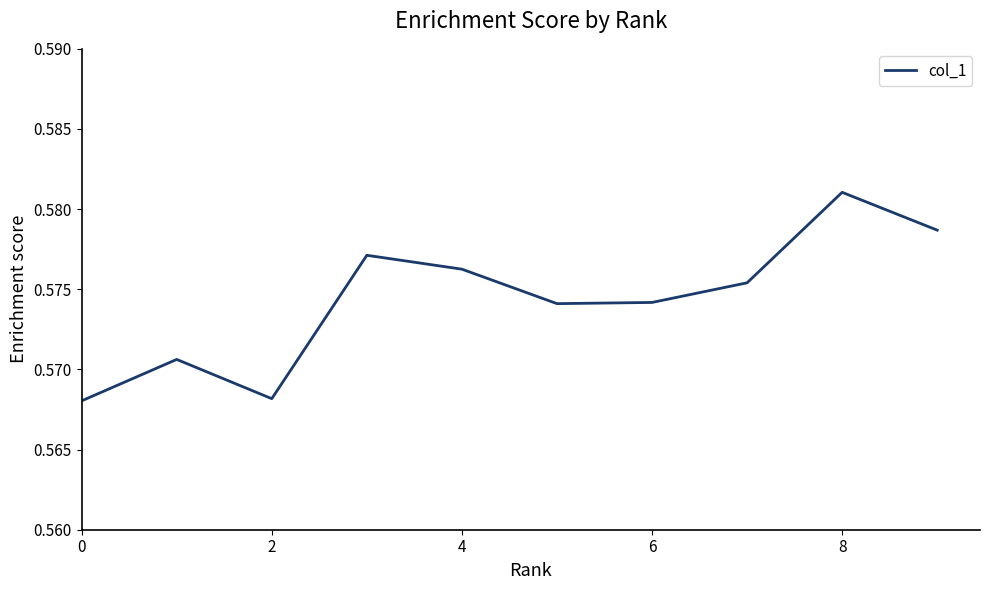

Which has a higher value, 8 or 4?

8